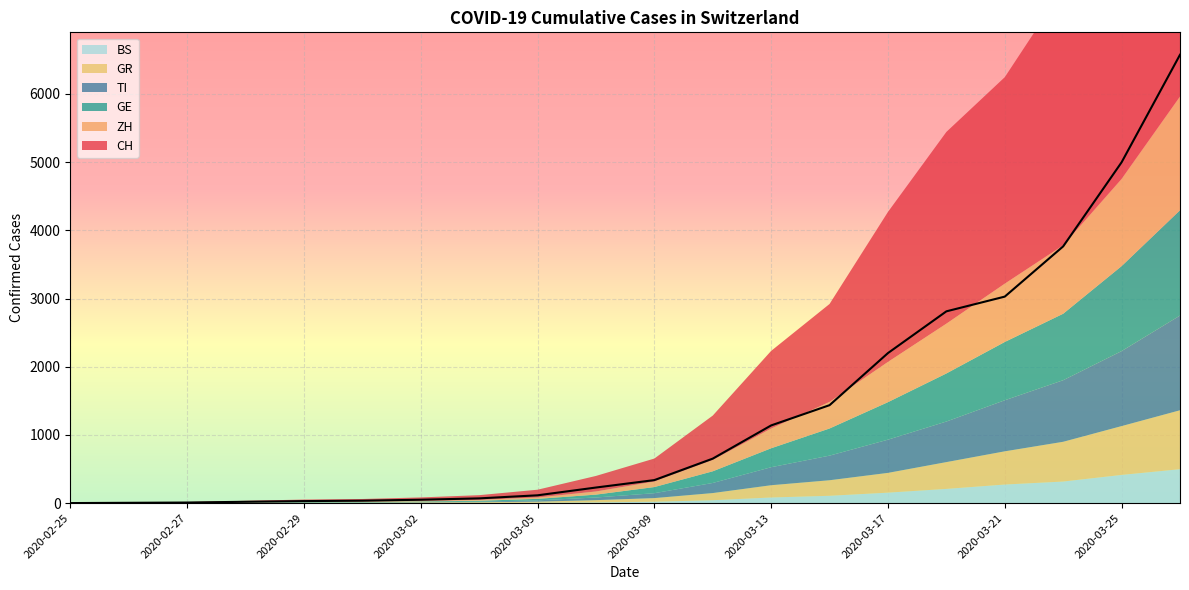

What is the value of the CH point at the 6th from the left?

35